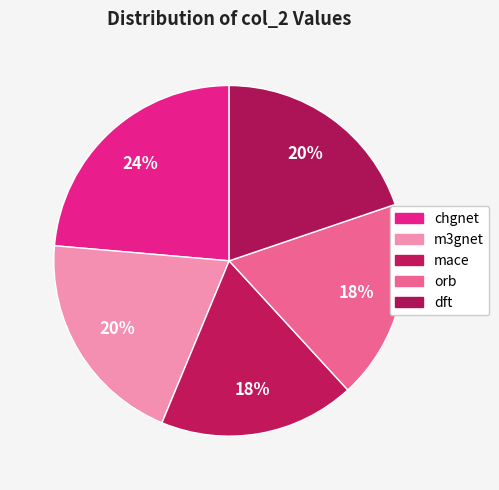

How much of the chart is everything except mace?

81.9%